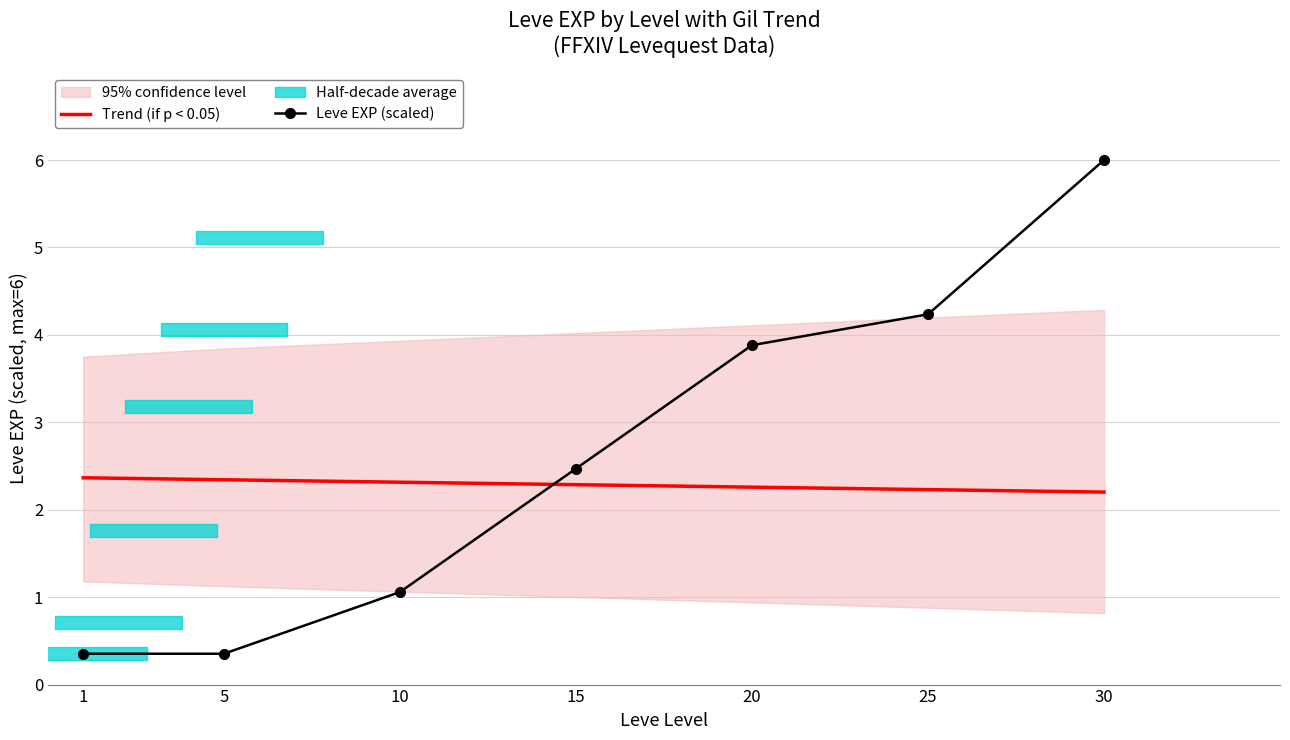

What is the lowest value of the Trend (if p < 0.05) series?

2.2